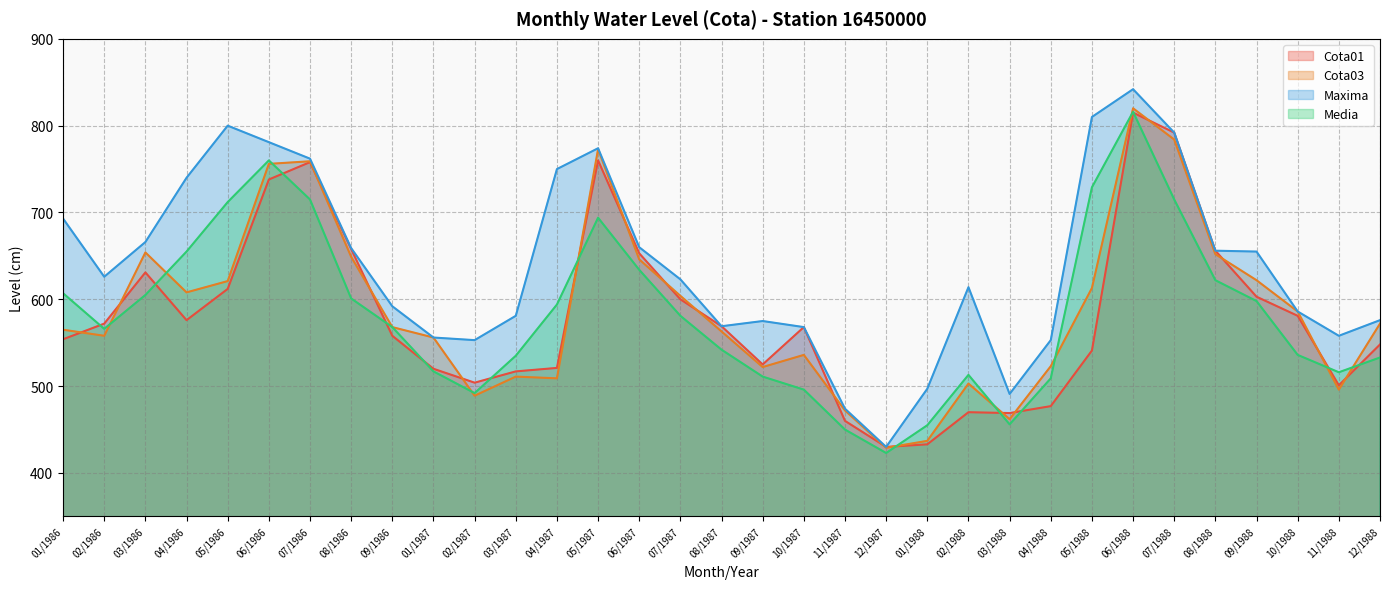

Which series changed the most between 06/1986 and 03/1987?

Cota03